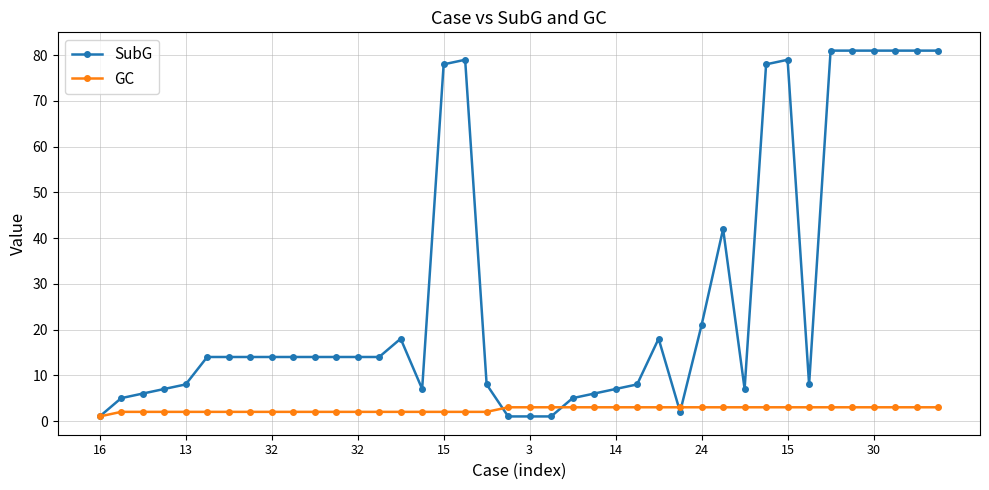

Which series has the largest total across all categories?

SubG